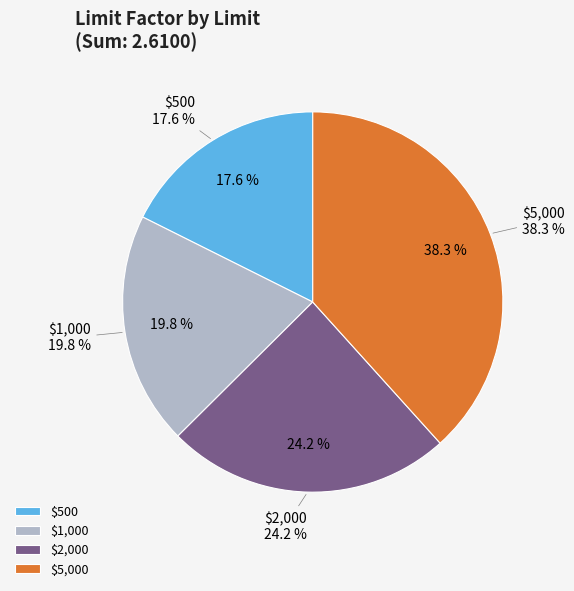

Rank the categories by value from highest to lowest.

$5,000, $2,000, $1,000, $500